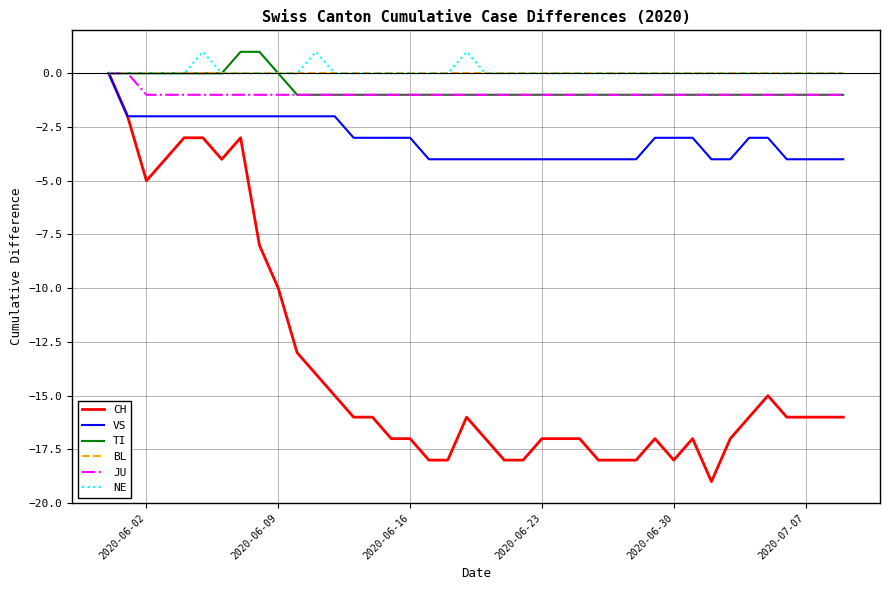

Which series has the widest spread of values?

CH